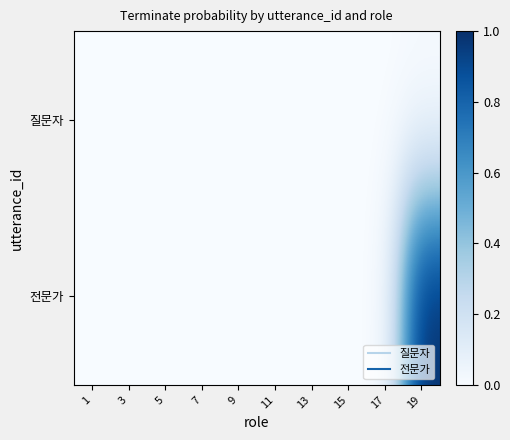

List the series in order of their overall mean, highest first.

전문가, 질문자